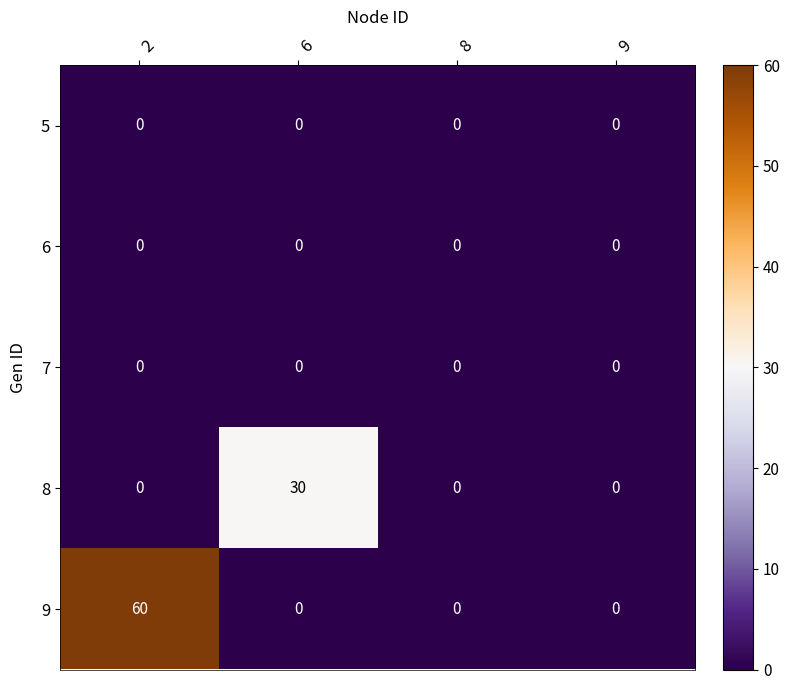

What is the maximum value shown in the chart?

60